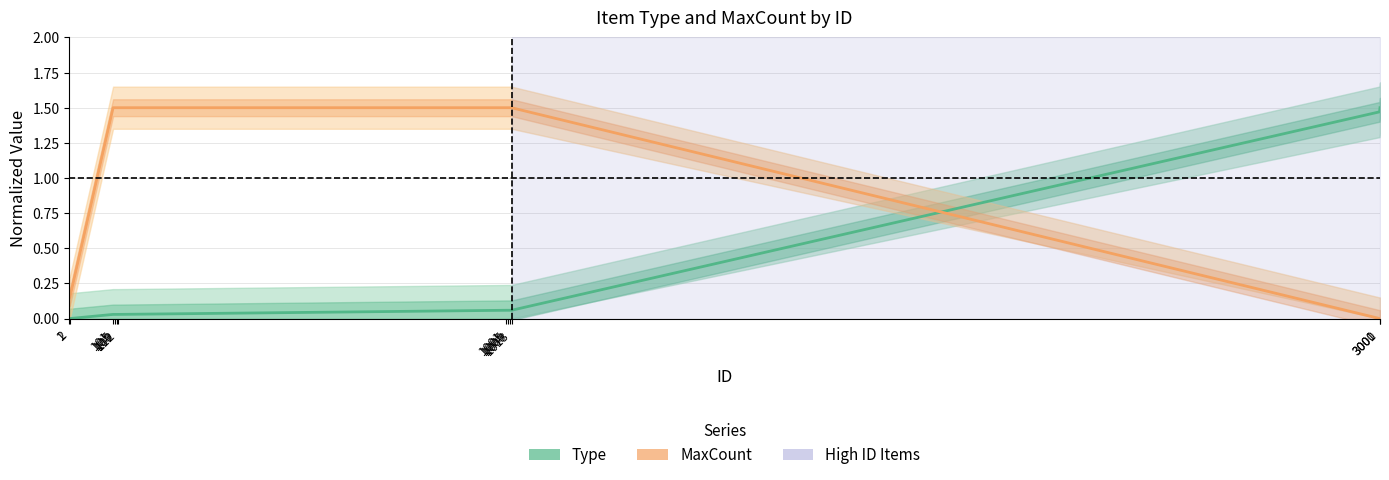

What is the difference between the maximum and second lowest values in the Type series?

1.5